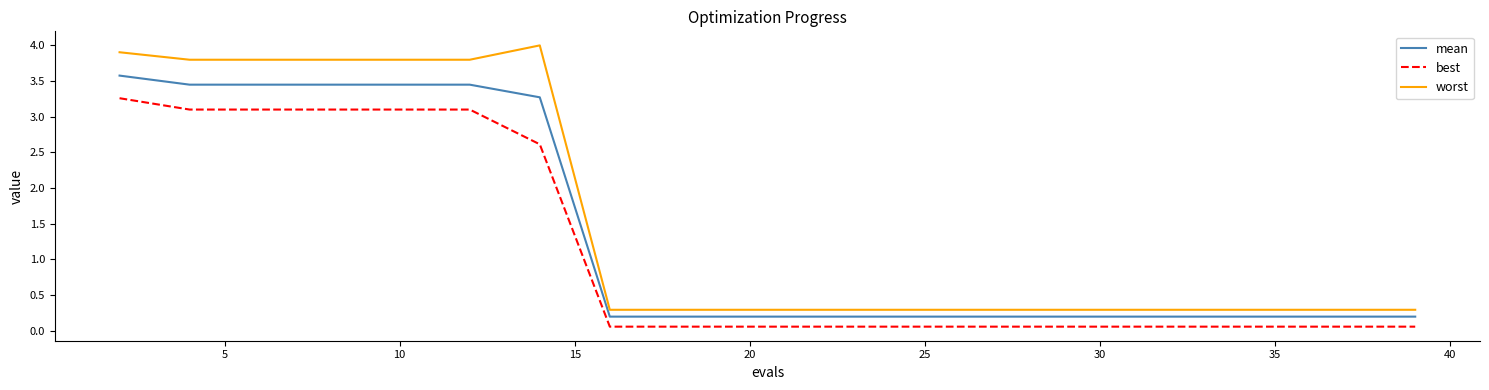

True or false: worst and mean cross at least once.

False